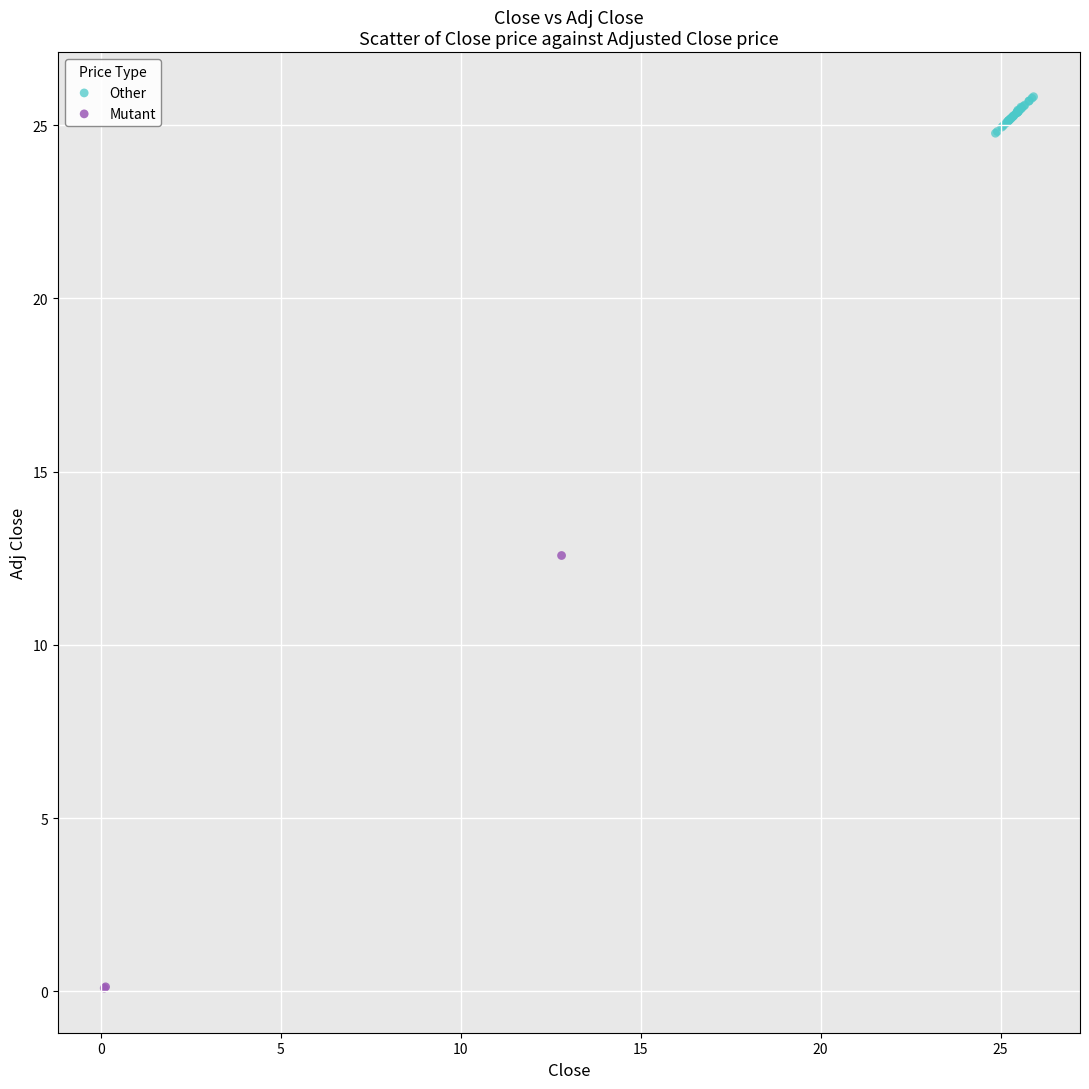

Which series has the largest Y range (max minus min)?

Mutant